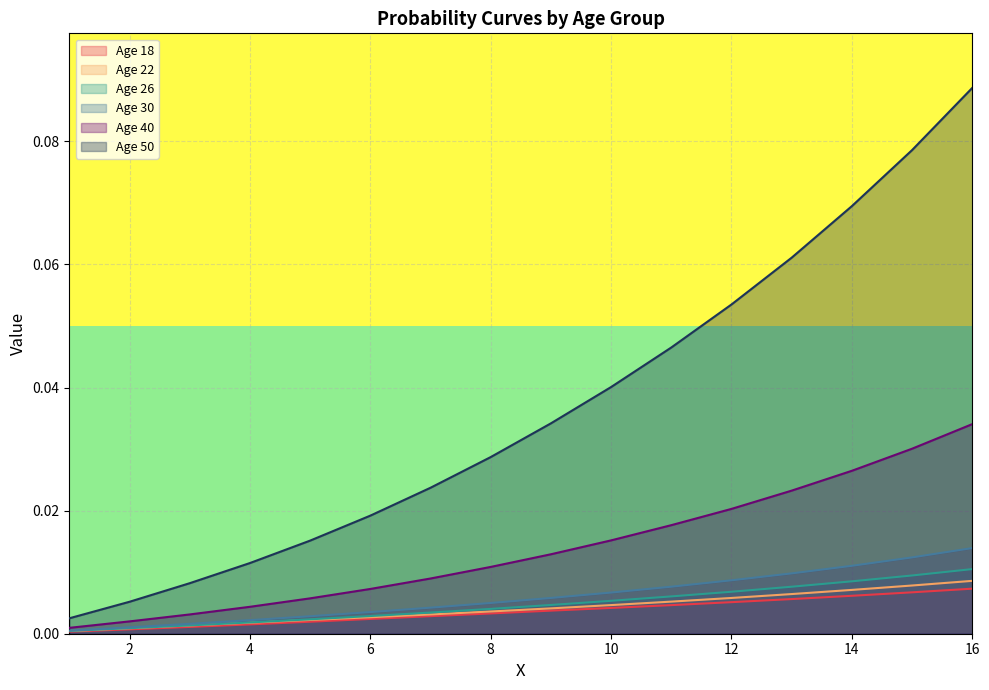

What is the total value across all series at 12?

0.1